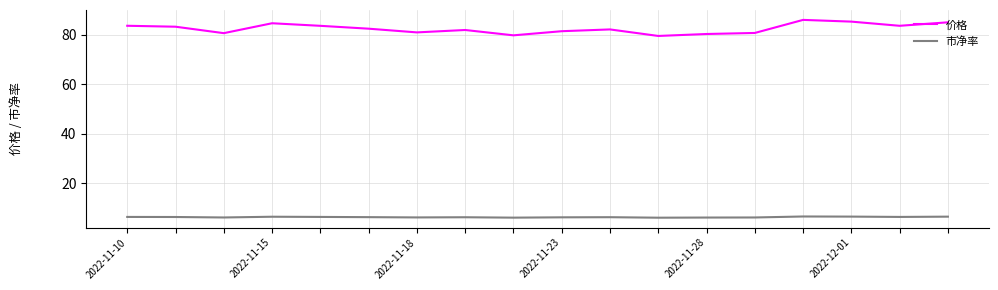

What is the minimum value shown in the chart?

6.0